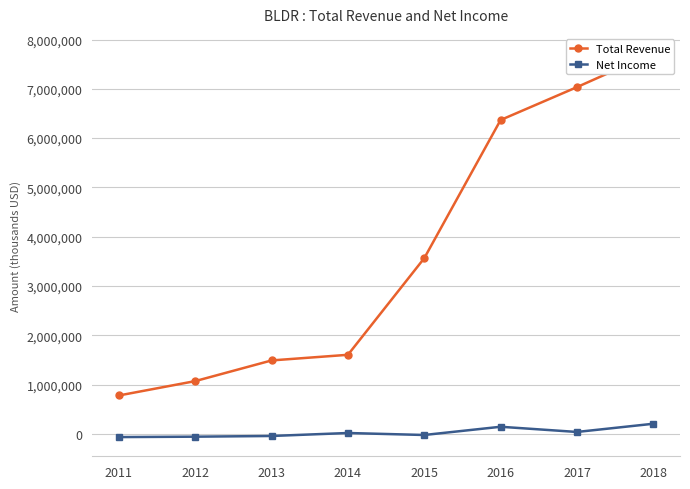

What is the difference between the Total Revenue values at 2017 and 2016?

666900